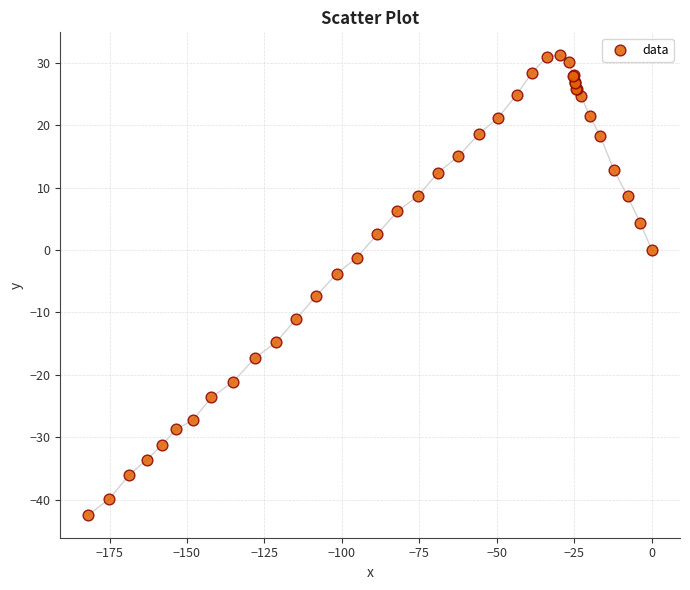

What Y value in the scatter plot is closest to -5?

-3.8